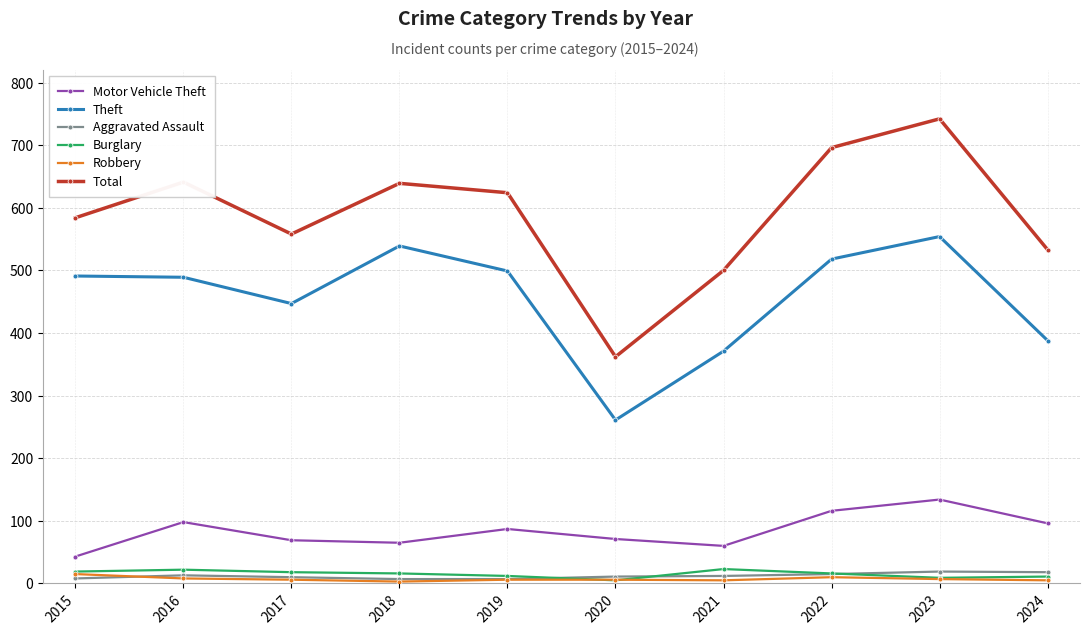

Which series has the widest spread of values?

Total